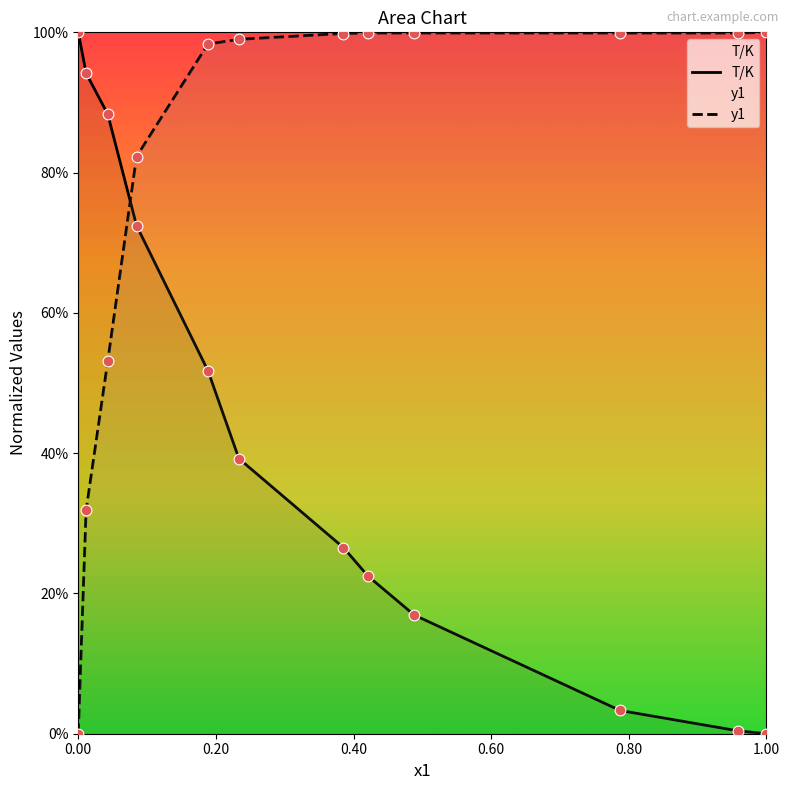

Is the value of T/K at 0.00 greater than the value of y1 at 0.20?

Yes